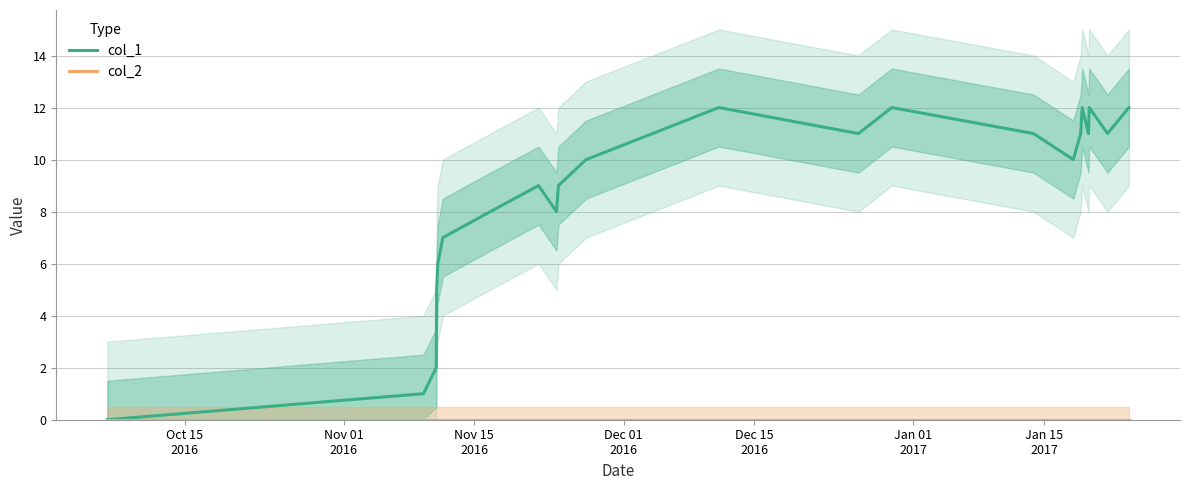

At which label is col_2 closest to 0?

Oct 15
2016